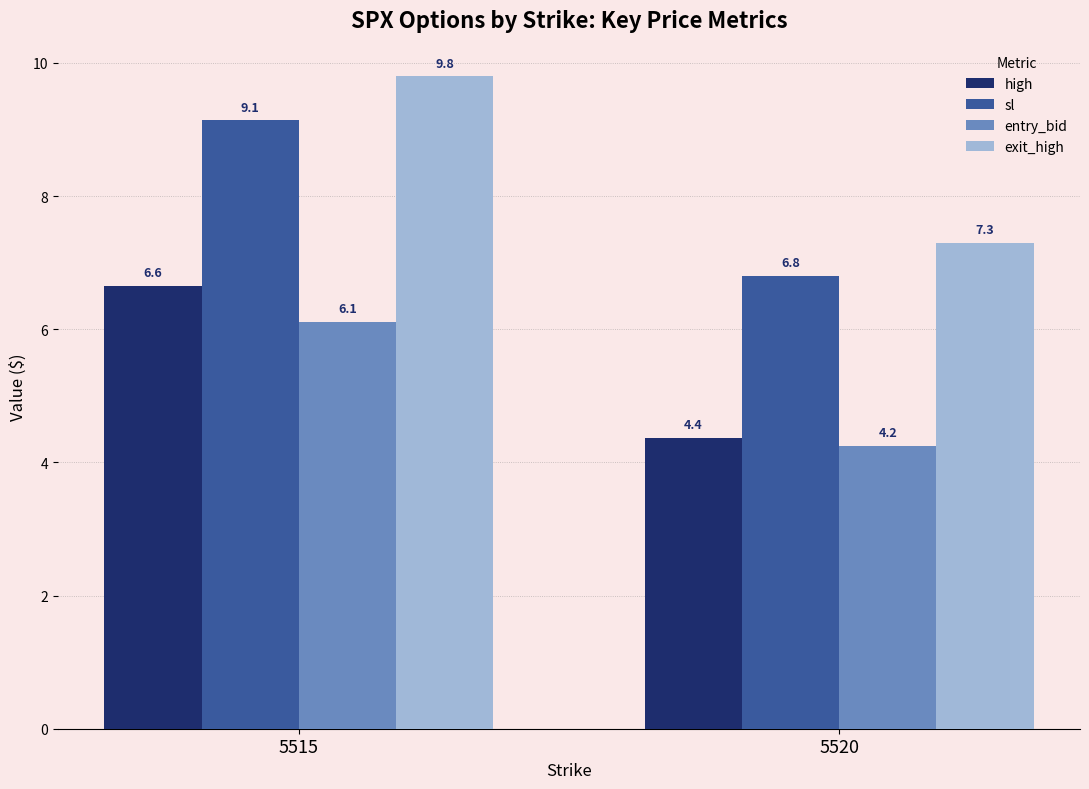

At which label does exit_high first exceed 9?

5515